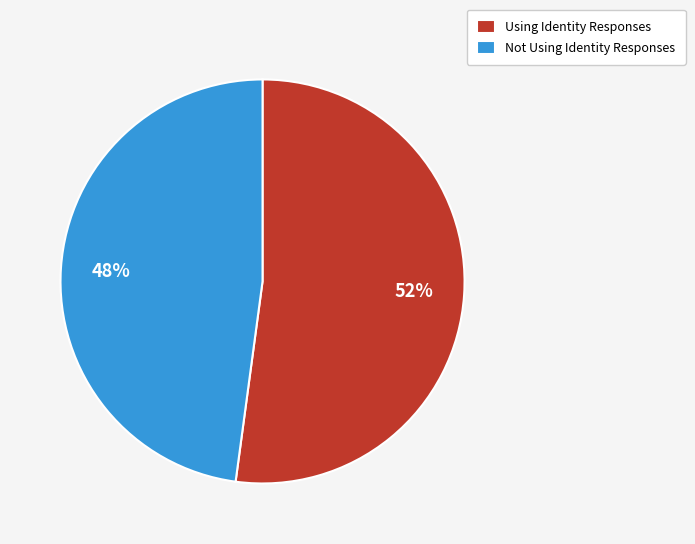

True or false: Not Using Identity Responses accounts for 39% of the total.

False